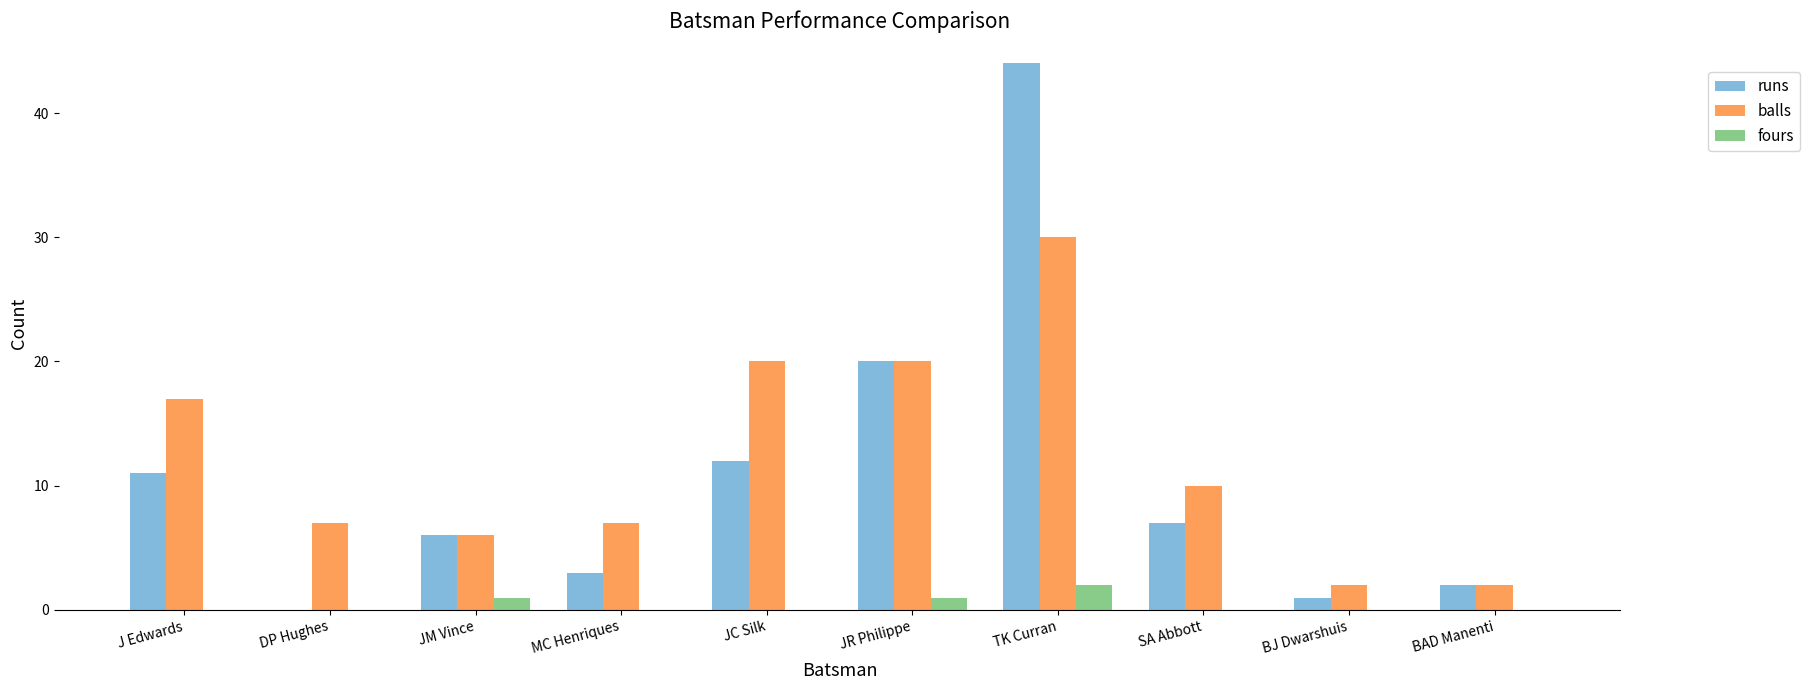

Which series has the largest range (max minus min)?

runs